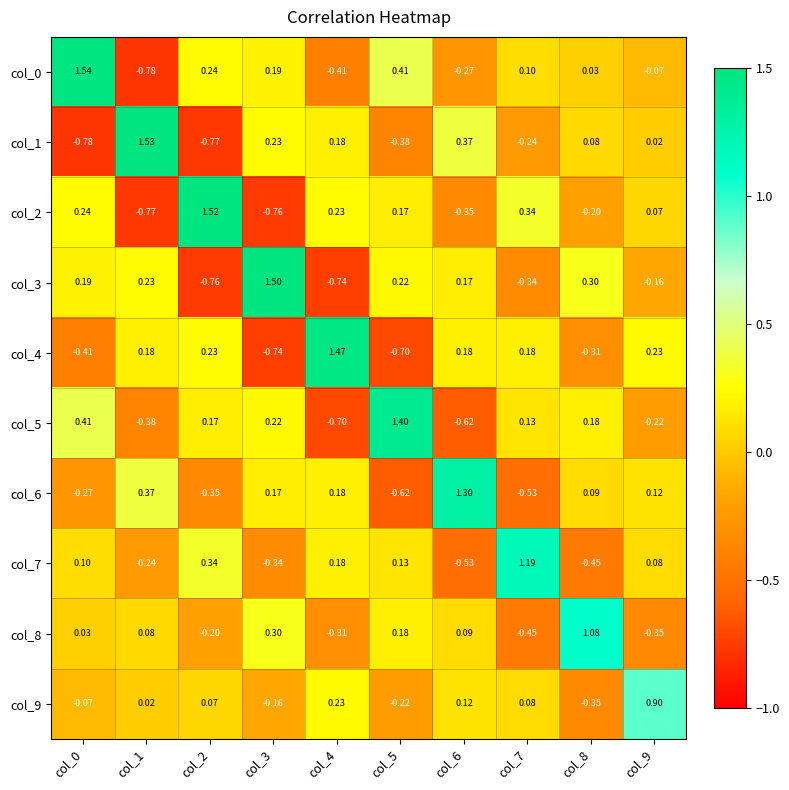

Is the value of col_2 at col_6 greater than the value of col_3 at col_2?

Yes